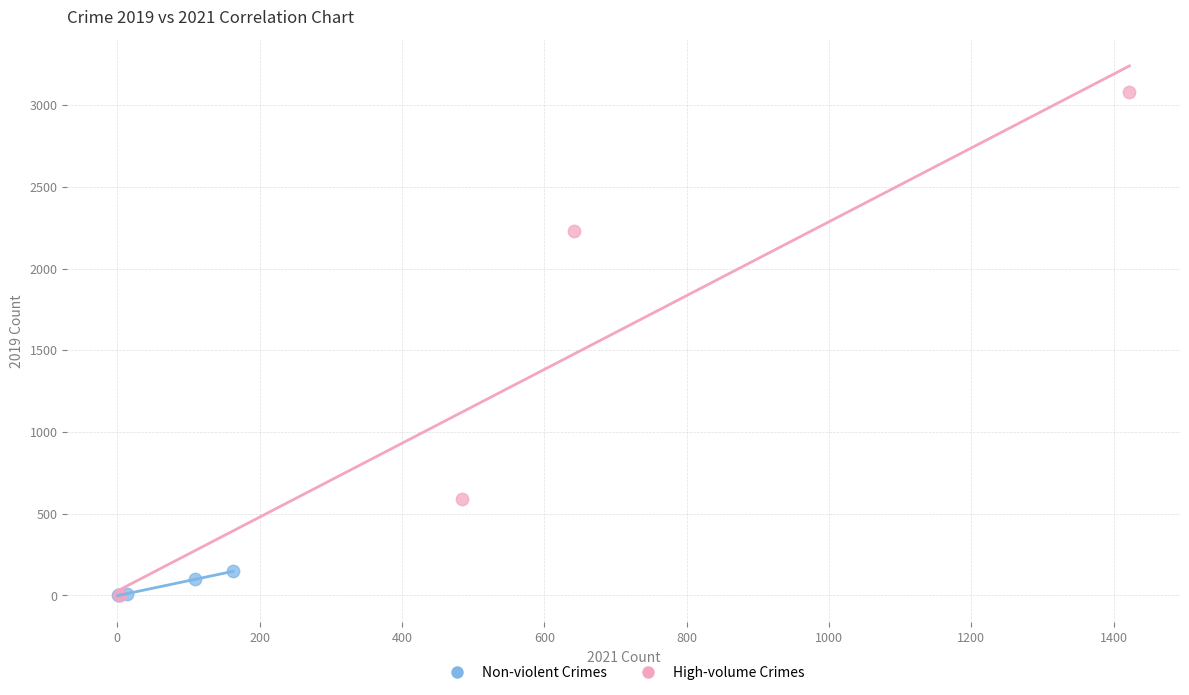

Which series has the widest spread of Y values?

High-volume Crimes